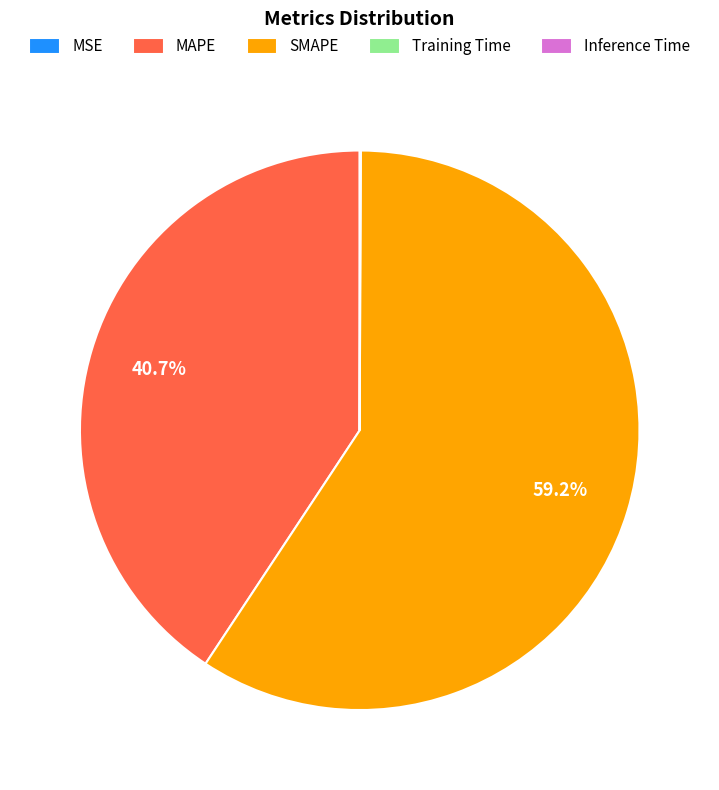

Does SMAPE represent more than half of the total?

Yes